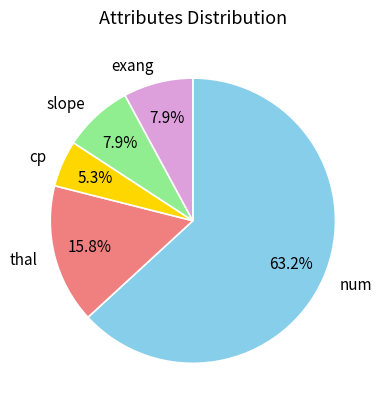

To the nearest percent, what is the difference between the exang and num slice percentages?

55%